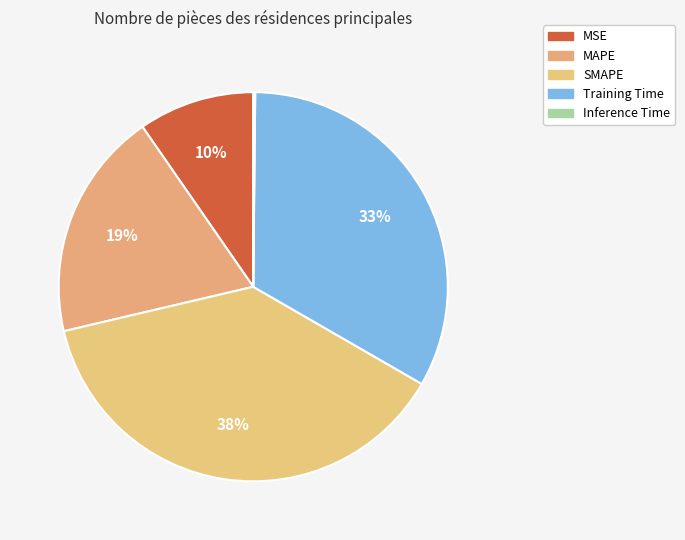

Does SMAPE account for over 50% of the chart?

No